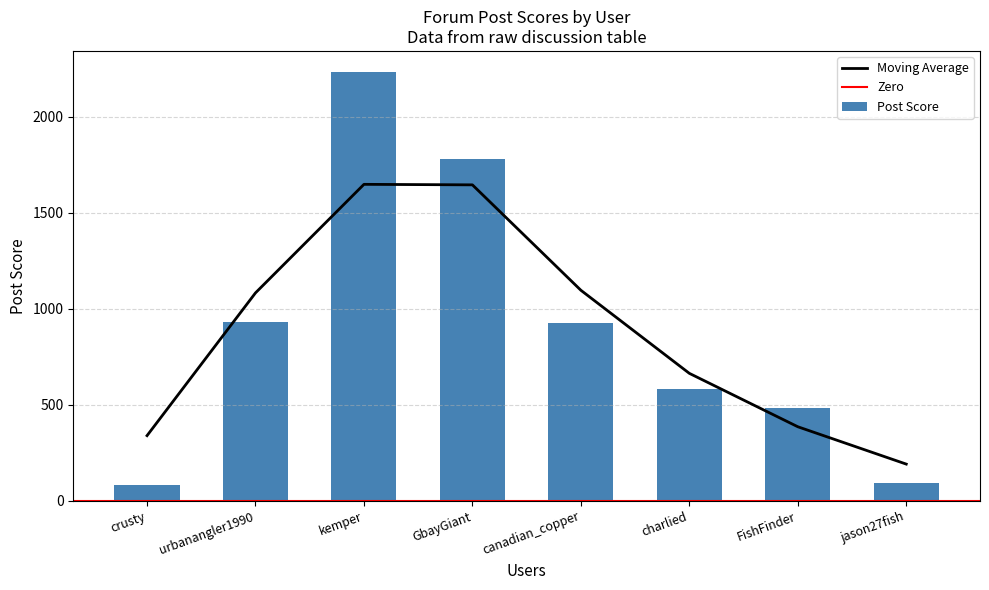

How many data points does each series have?

8